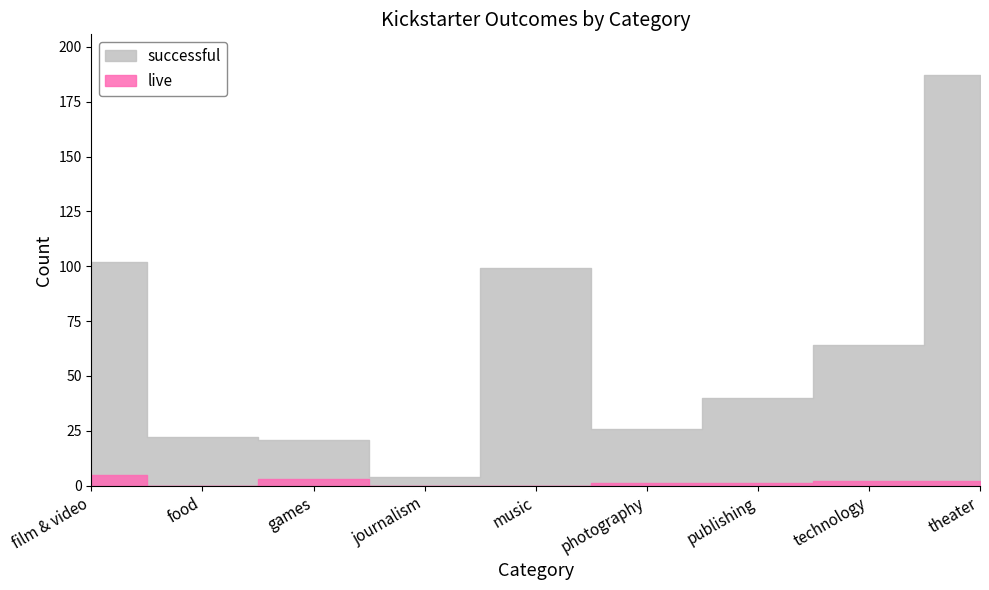

What is the average value of the live series?

2